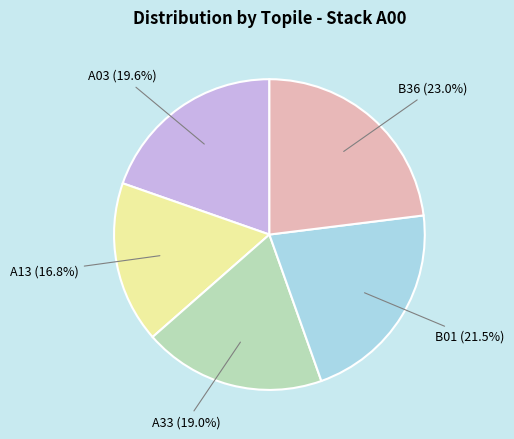

How many segments does this pie chart have?

5